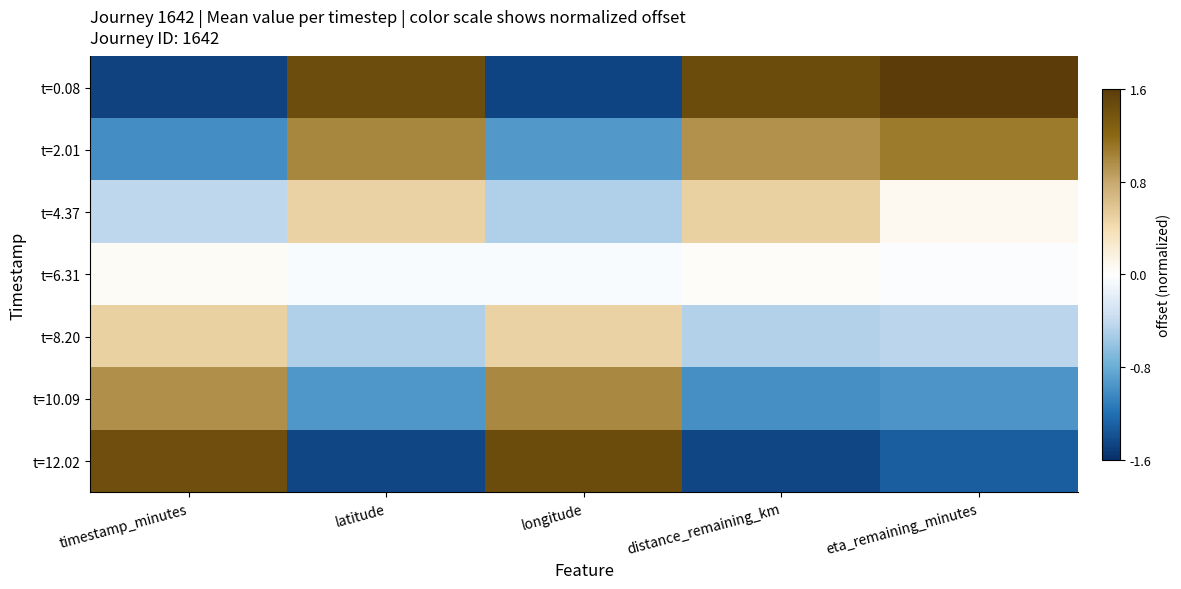

Rank the series at longitude from lowest to highest value.

t=0.08, t=2.01, t=4.37, t=6.31, t=8.20, t=10.09, t=12.02